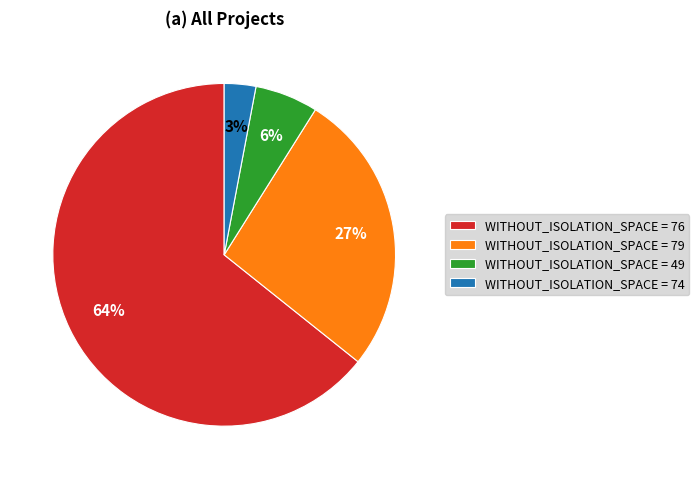

Between WITHOUT_ISOLATION_SPACE = 79 and WITHOUT_ISOLATION_SPACE = 49, which is larger?

WITHOUT_ISOLATION_SPACE = 79